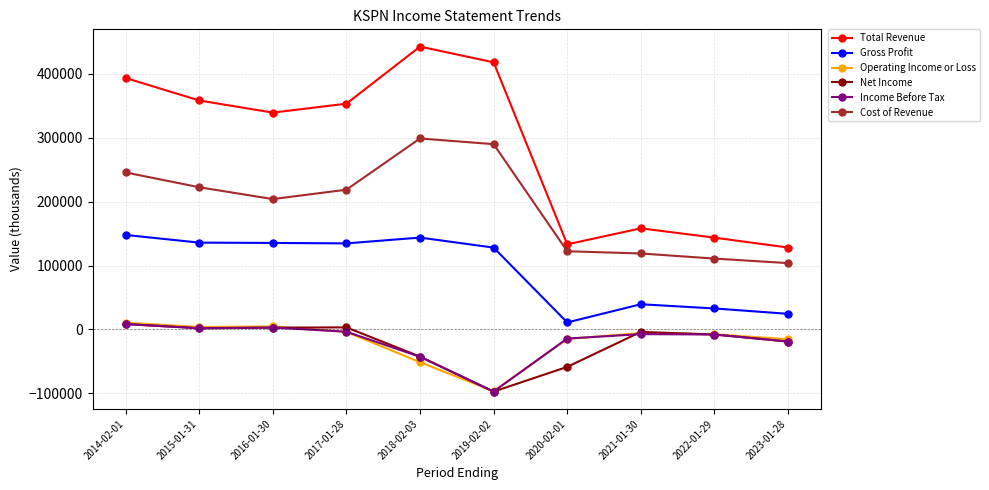

How many values in the Net Income series exceed -3900?

4